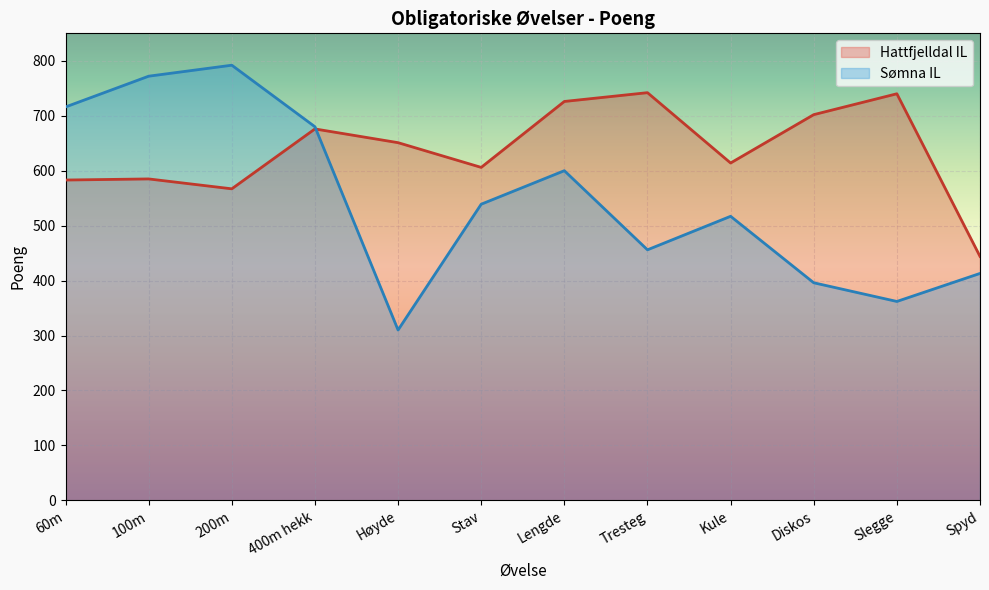

How many lines are shown in the chart?

2